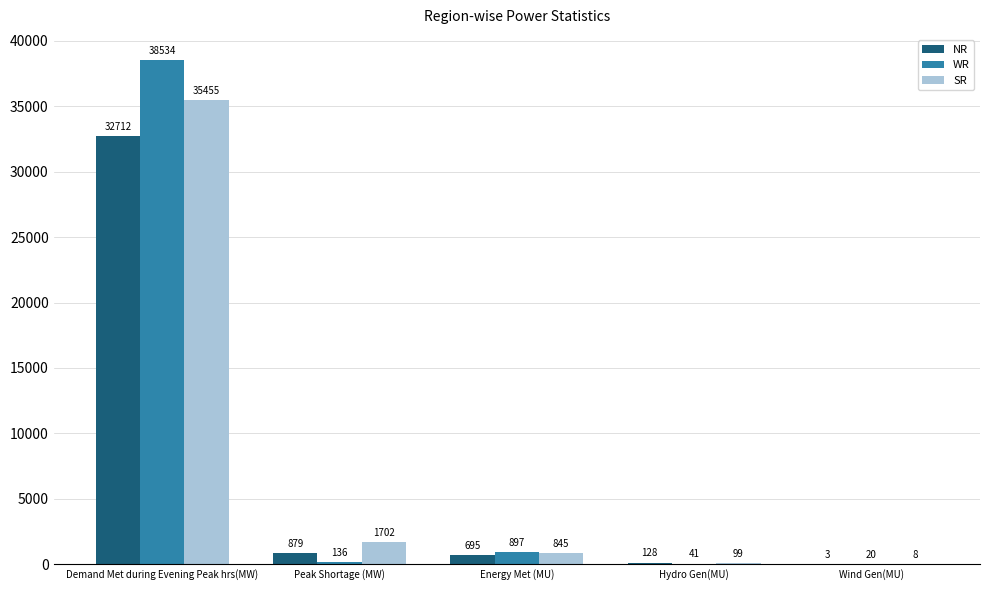

Reading left to right, extract all data points from this chart.

NR: 32712	879	695	128	3
WR: 38534	136	897	41	20
SR: 35455	1702	845	99	8